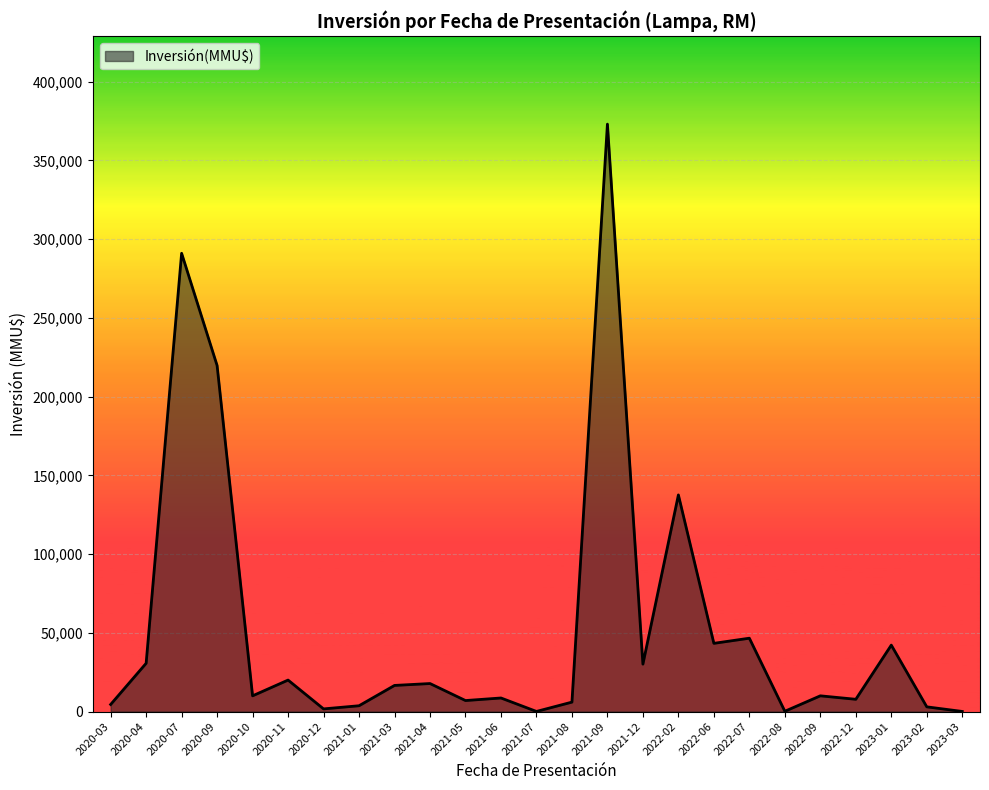

Which has a higher value, 2020-04 or 2021-04?

2020-04